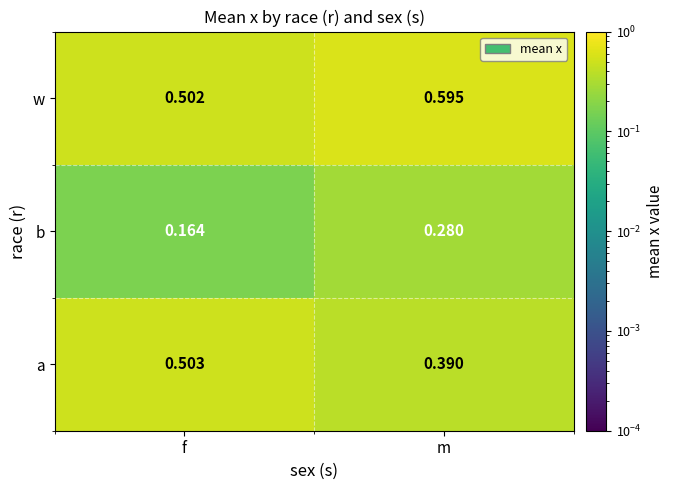

Which series has the widest spread of values?

b